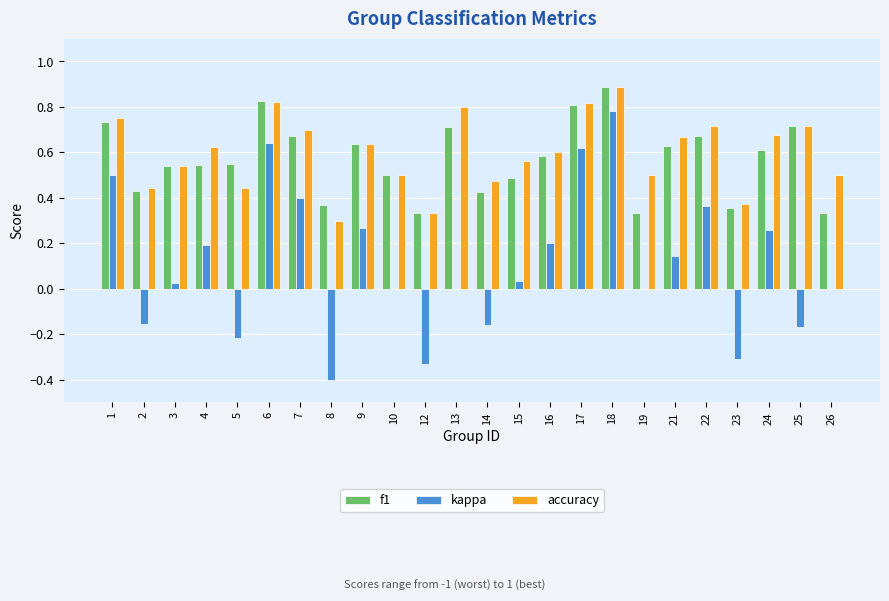

The value of f1 at 4 is 0.8. True or false?

False